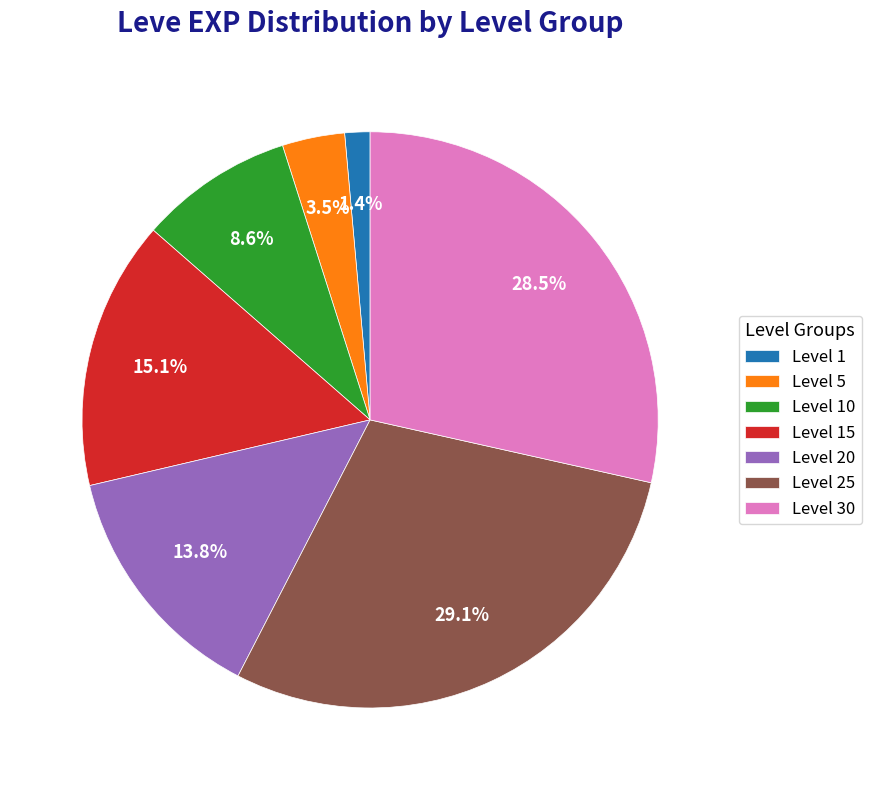

Is there a majority slice in this chart?

No